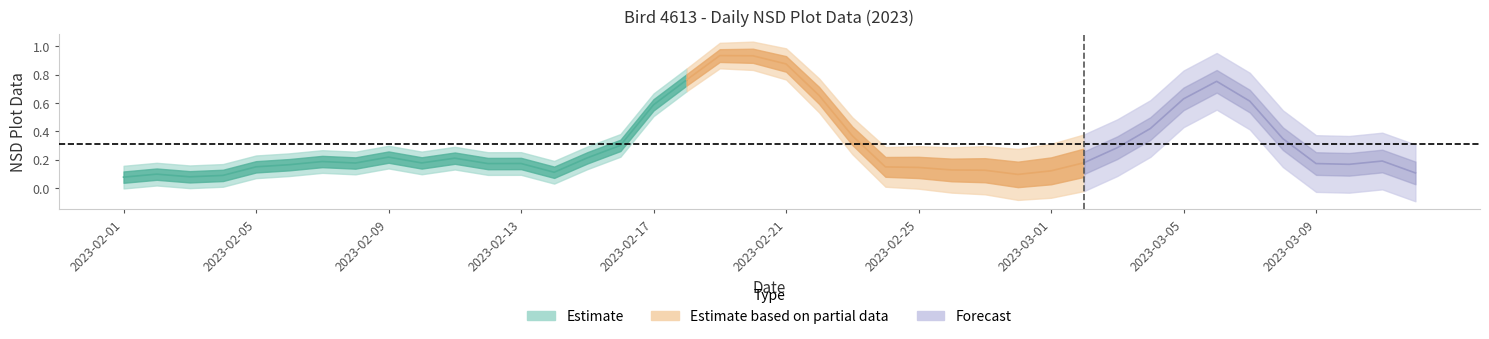

Where is the first local minimum?

2